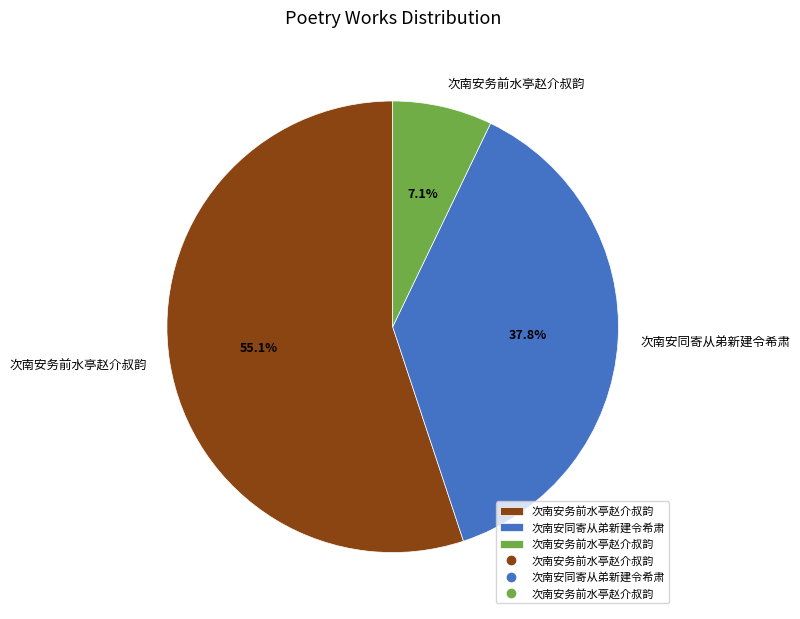

Does any single category account for the majority?

Yes